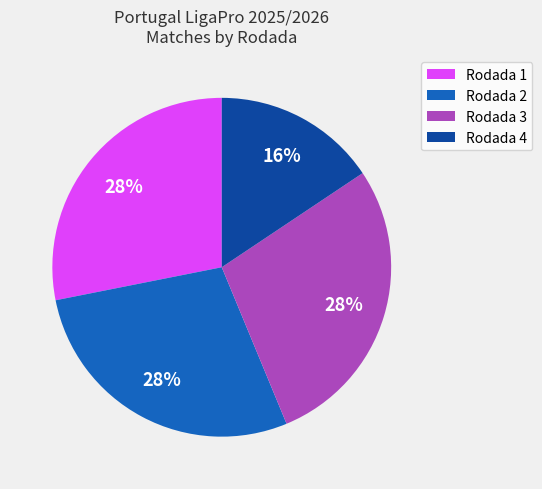

Count the number of slices in the pie.

4